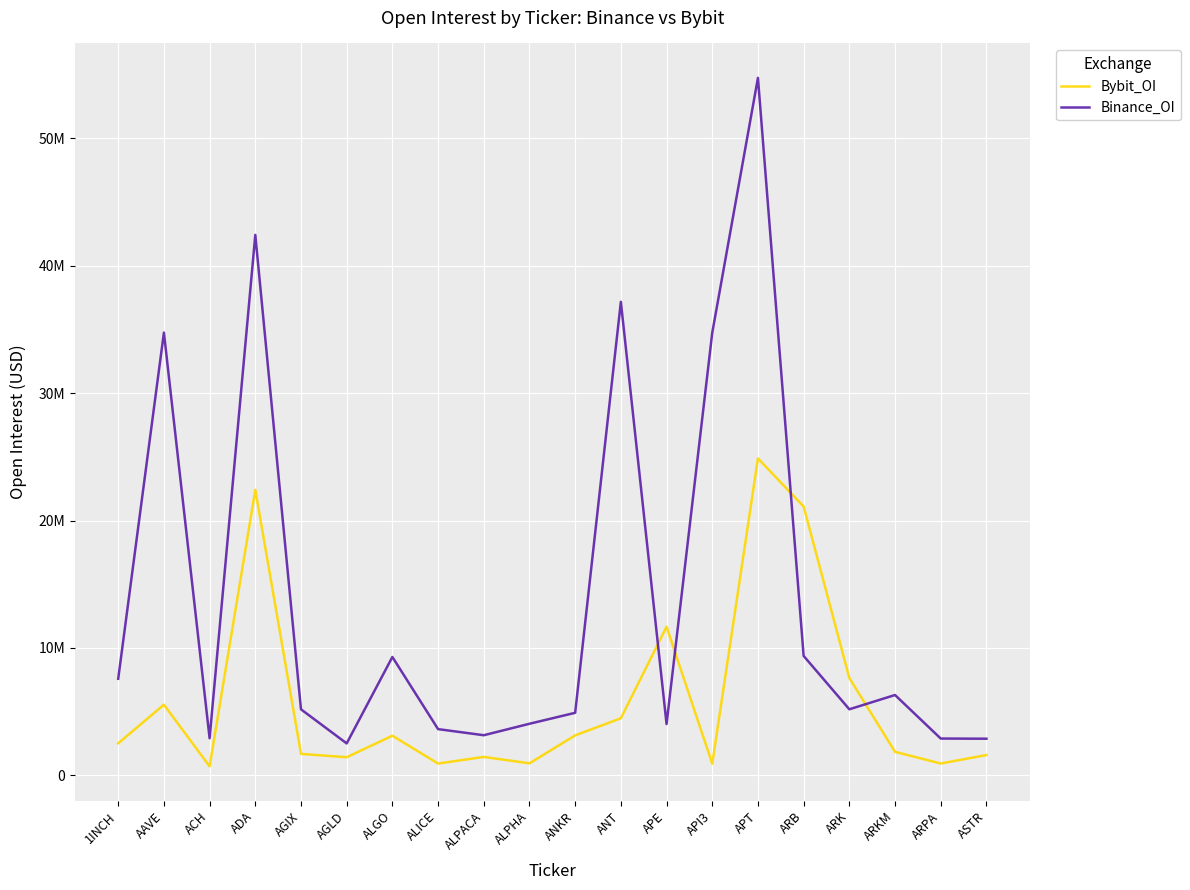

Rank the categories by Binance_OI value from highest to lowest.

APT, ADA, ANT, AAVE, API3, ARB, ALGO, 1INCH, ARKM, ARK, AGIX, ANKR, ALPHA, APE, ALICE, ALPACA, ACH, ARPA, ASTR, AGLD